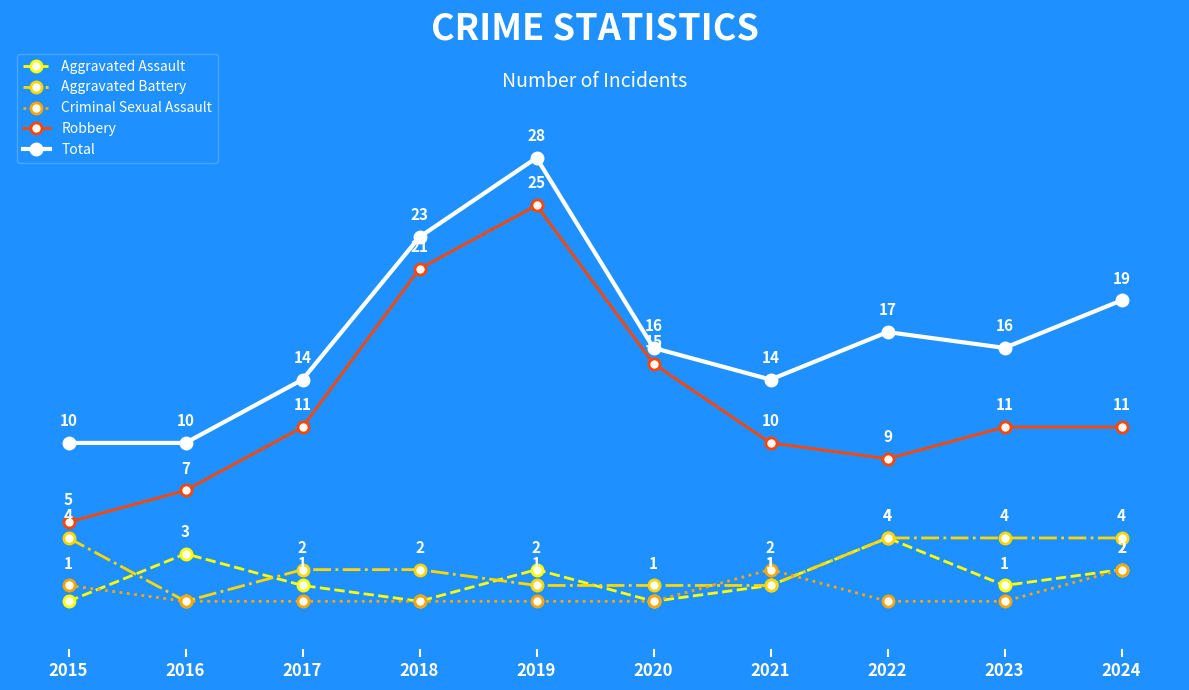

True or false: Total has more than 1 interior local peaks.

True